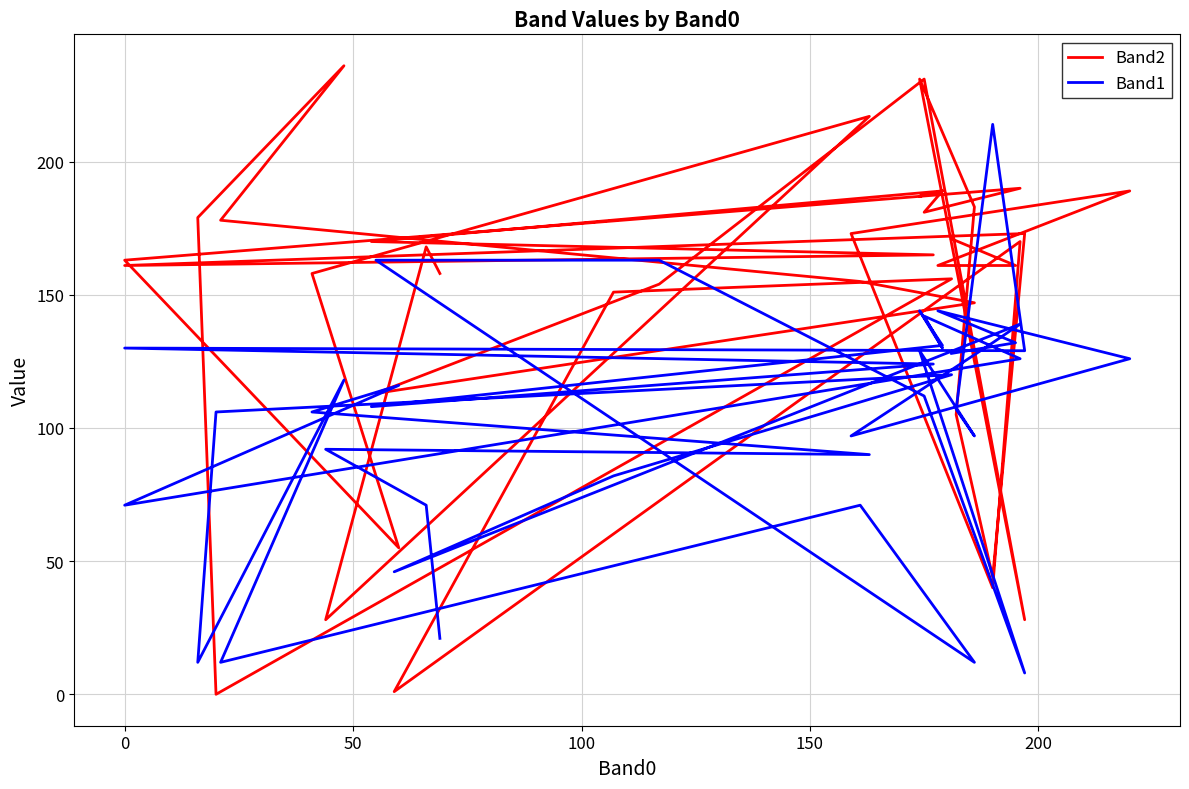

True or false: Band2 and Band1 cross at least once.

True